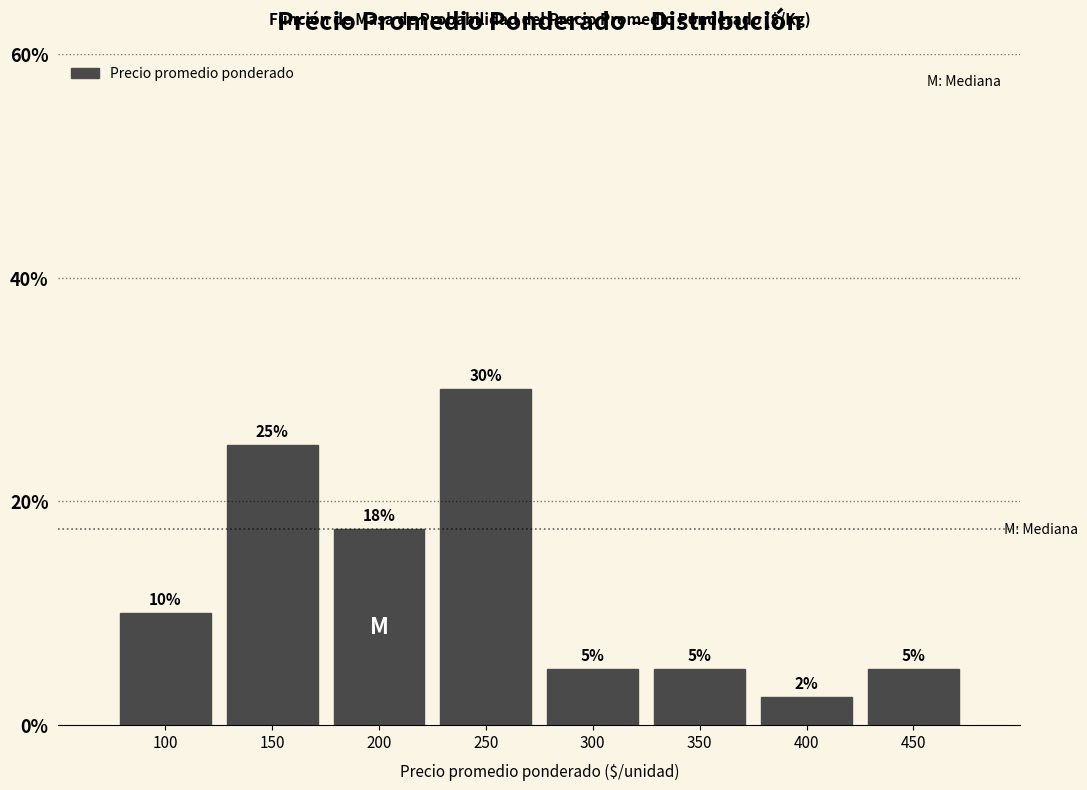

Are the bars horizontal?

No